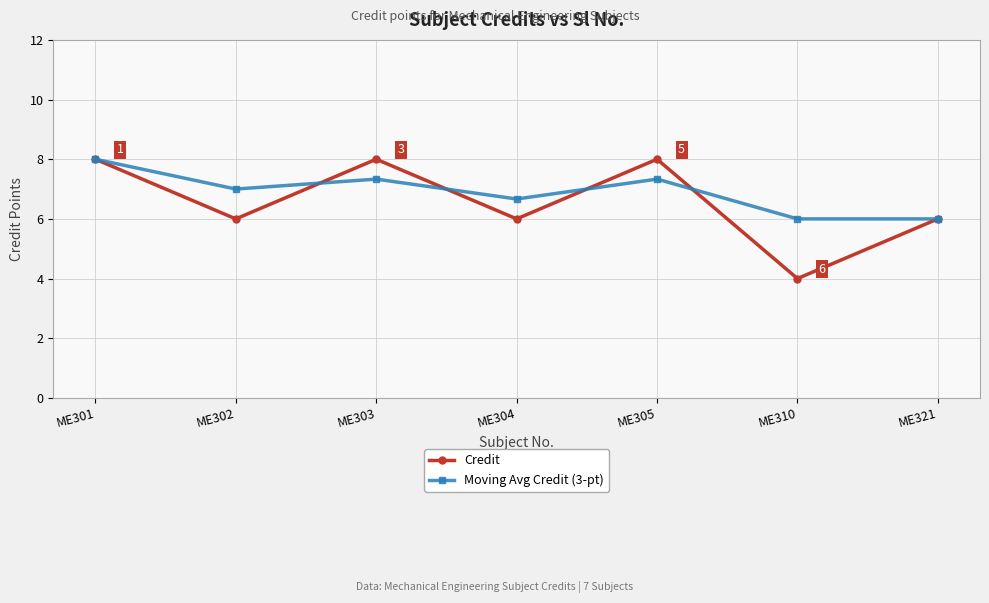

The Credit series shows 9.6 at ME321. True or false?

False